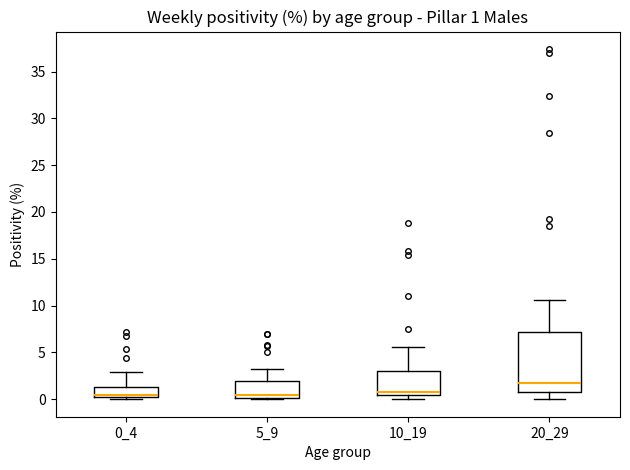

Comparing the boxes themselves (not the whiskers), which one is the tallest?

20_29